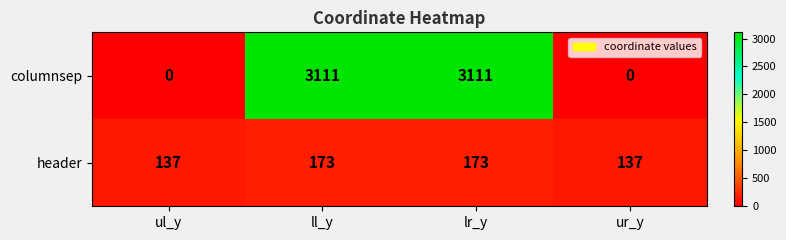

What value does the columnsep series have at lr_y?

3111